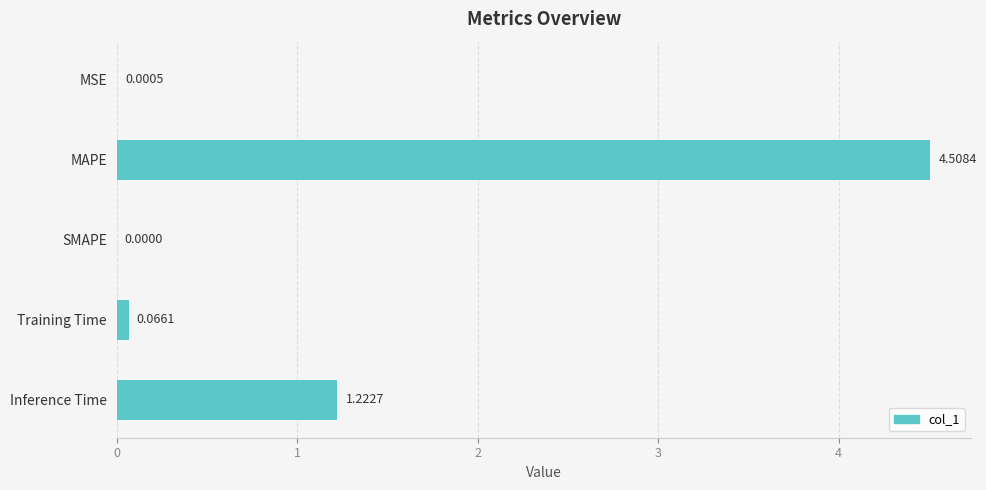

Which has a higher value, Training Time or Inference Time?

Inference Time